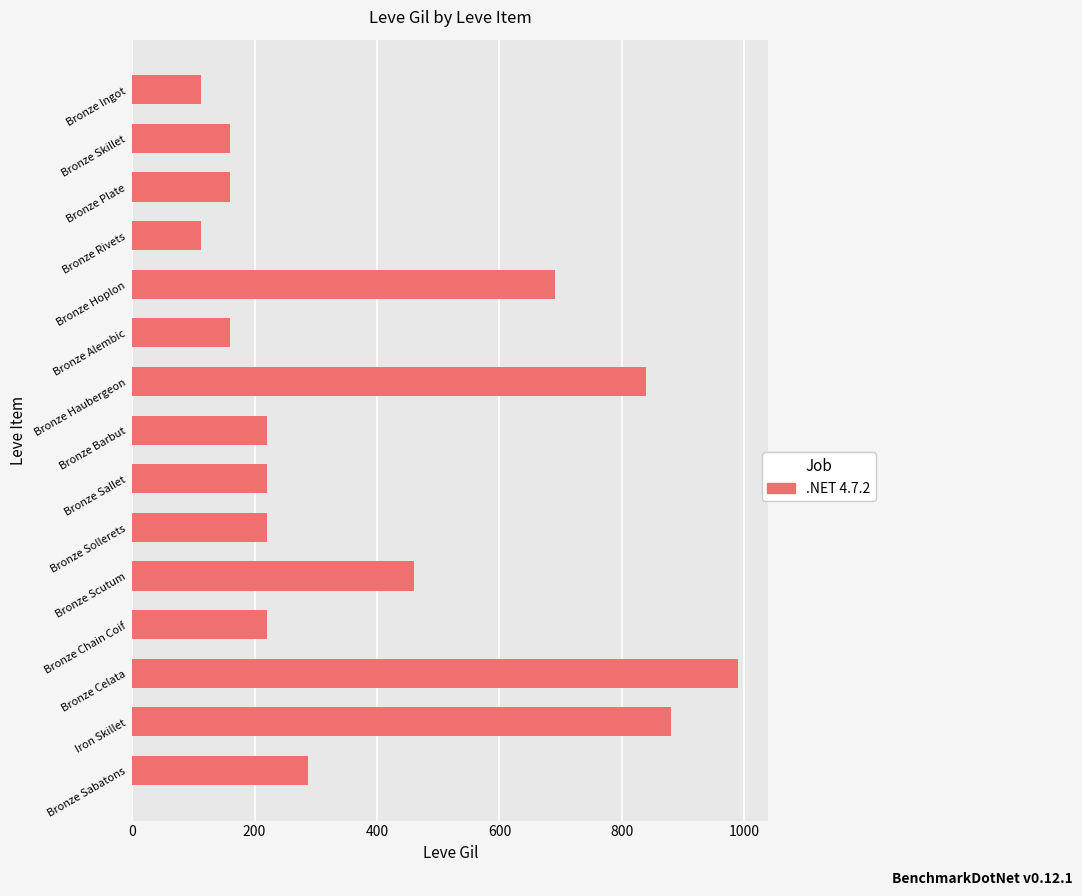

The value at Bronze Hoplon is 690. True or false?

True